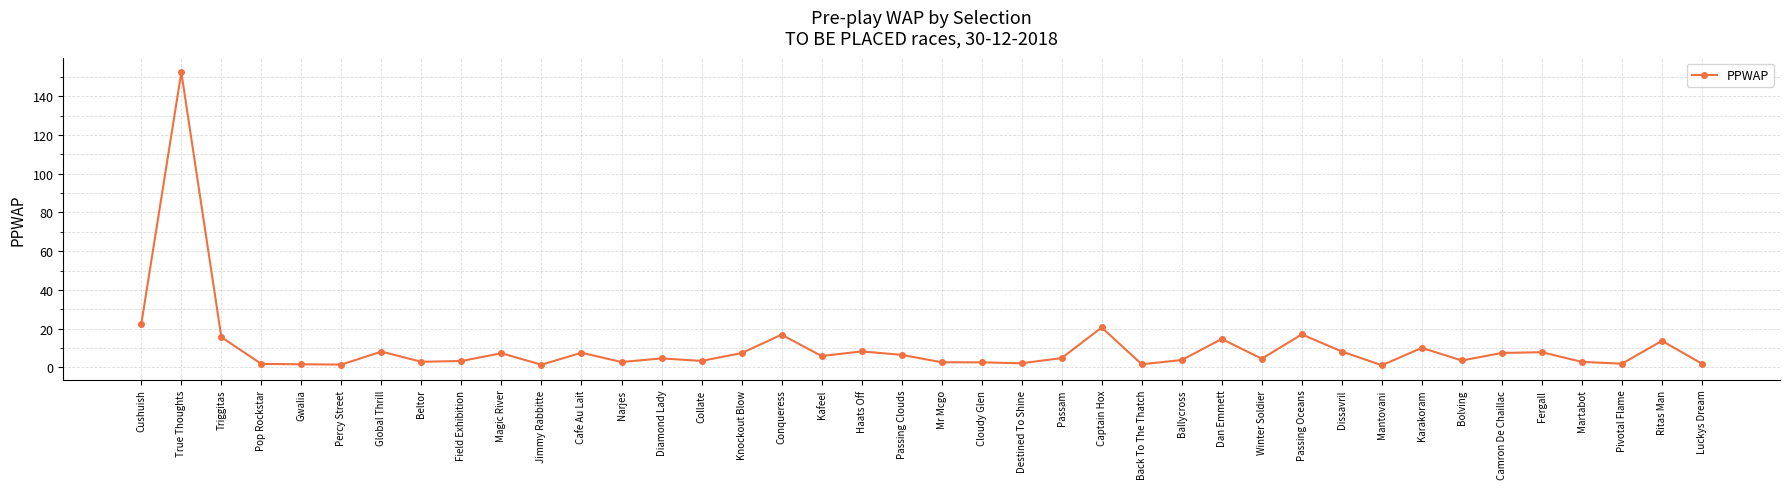

Which has a higher value, Mr Mcgo or Mantovani?

Mr Mcgo